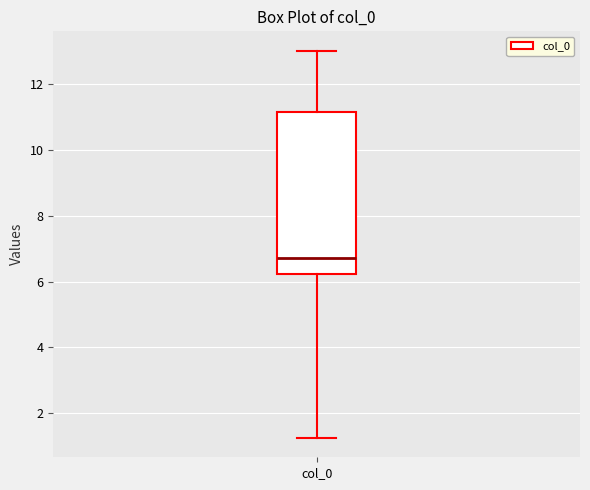

Read this box plot against the y-axis: the position of the median line, the range covered by the box, and the ends of both whiskers. The values are not printed on the chart, so give them approximately, as read against the axis.

median 6.8, box 6.2 to 11.2, whiskers 1.2 to 13.0